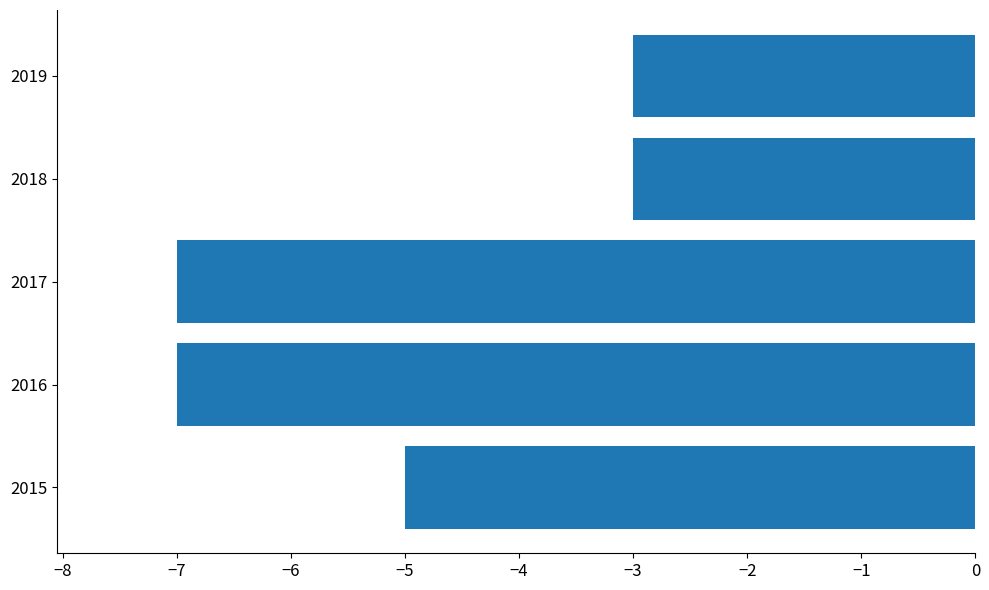

Are the bars grouped side by side (vs. stacked)?

No